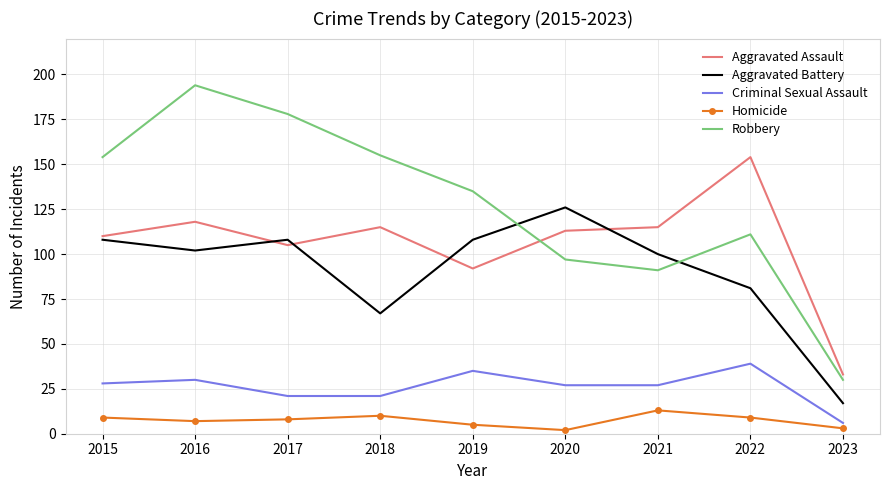

True or false: Homicide and Aggravated Battery intersect in this chart.

False